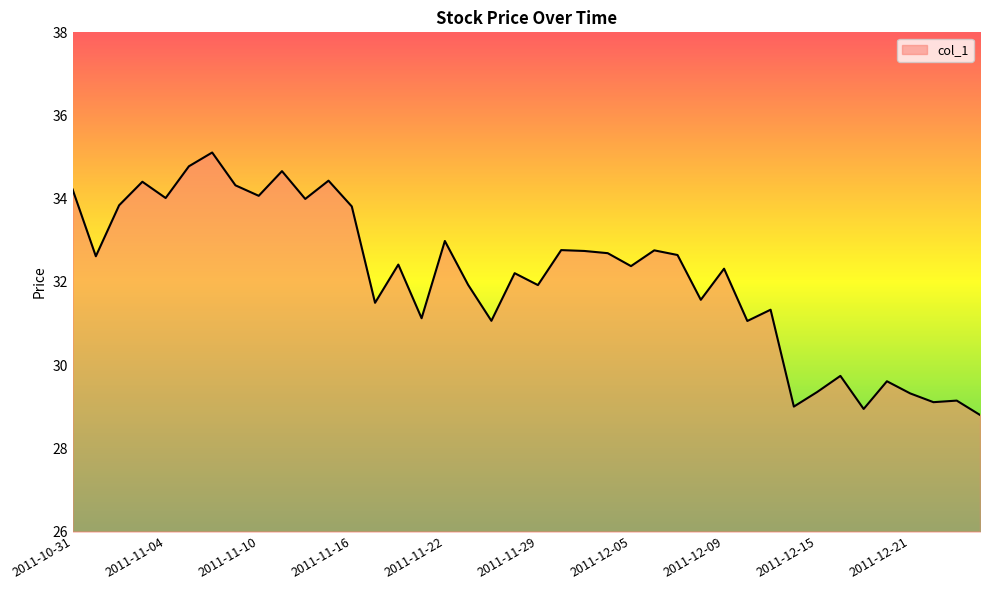

What is the smallest value displayed?

28.8